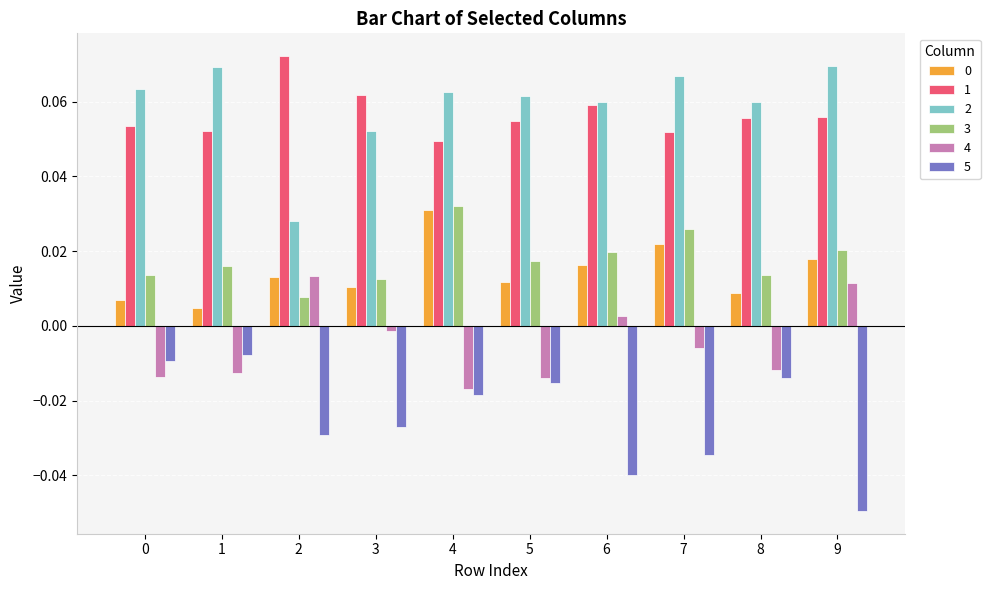

Which series changed the most between 2 and 7?

2